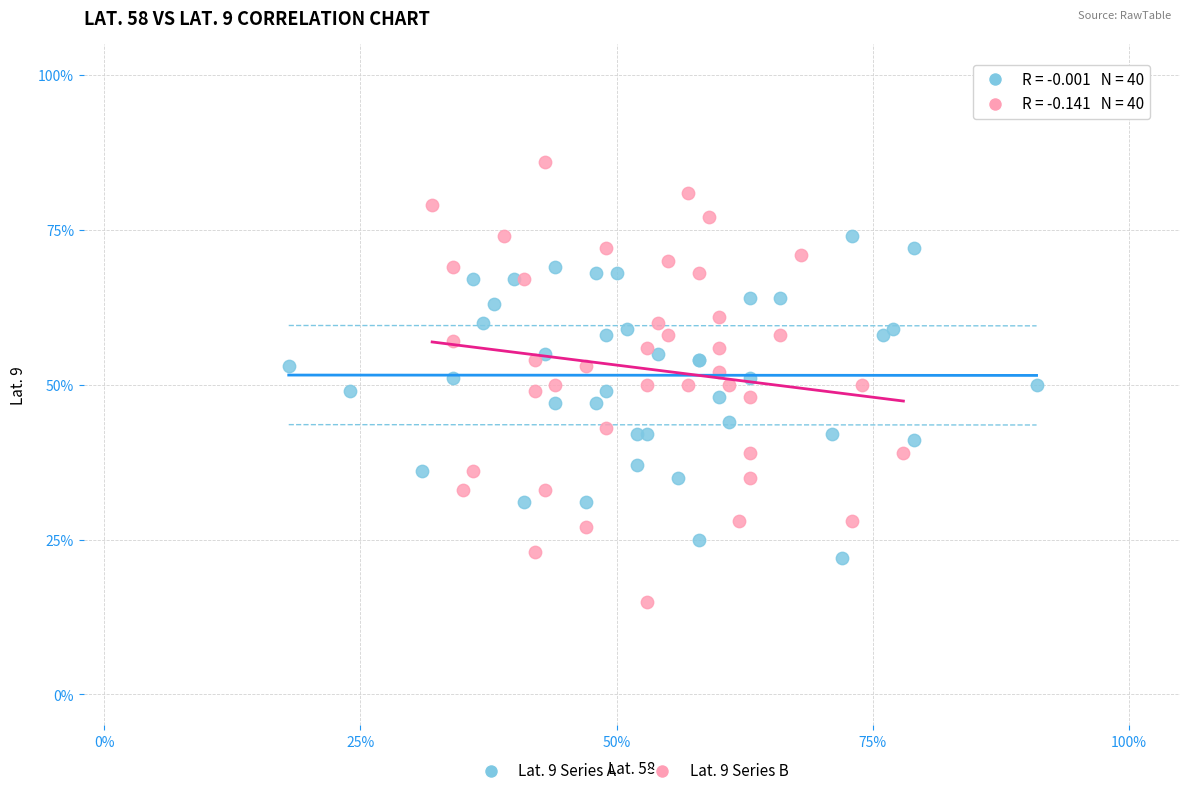

Which series contains the highest Y value?

Lat. 9 Series B